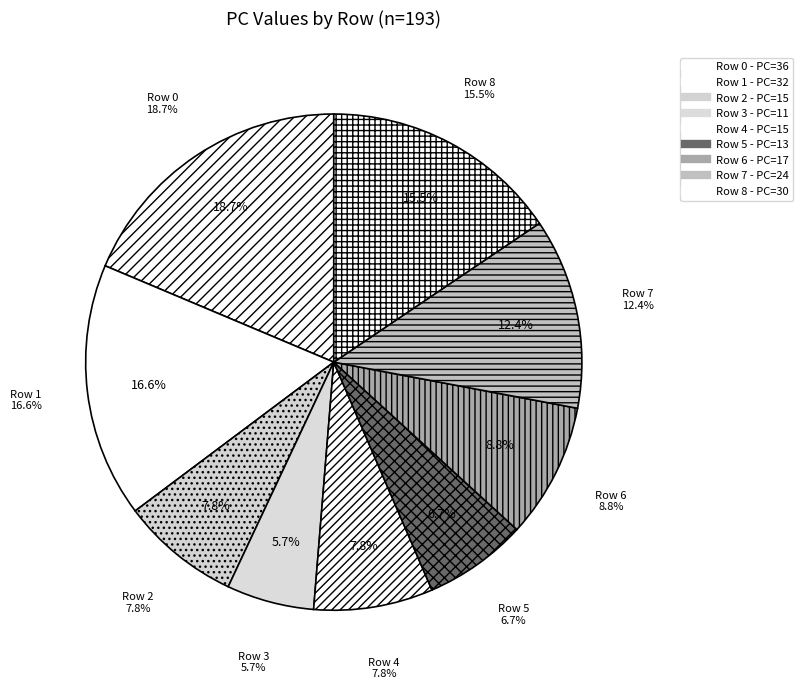

Is it true that 1 is 22% of the pie?

False